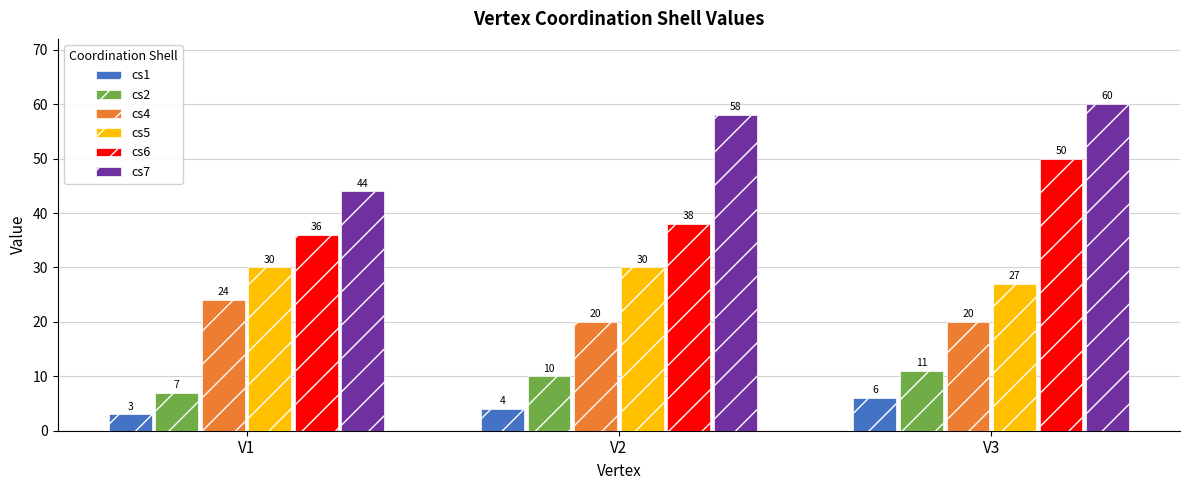

What is the difference between the highest and lowest values at V2?

54